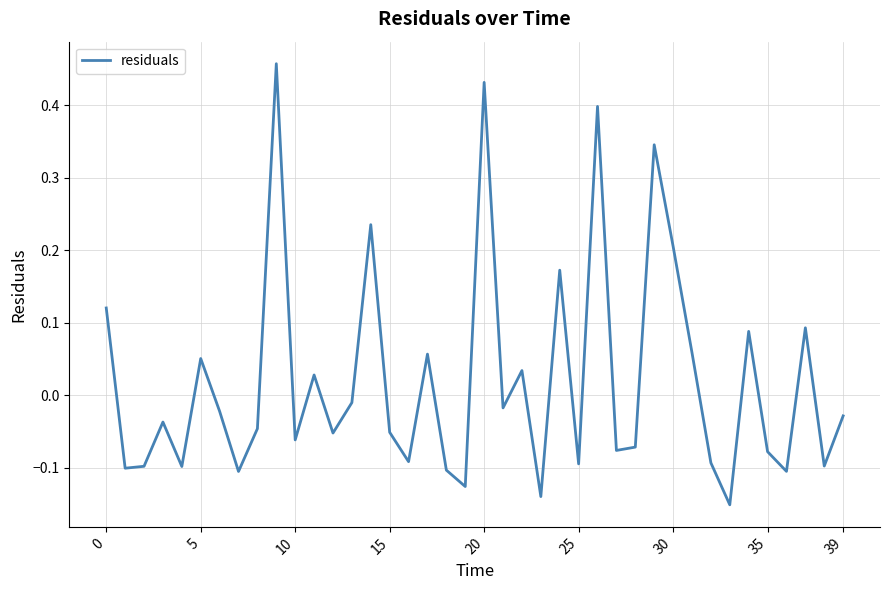

What is the difference between the maximum and minimum values?

0.6